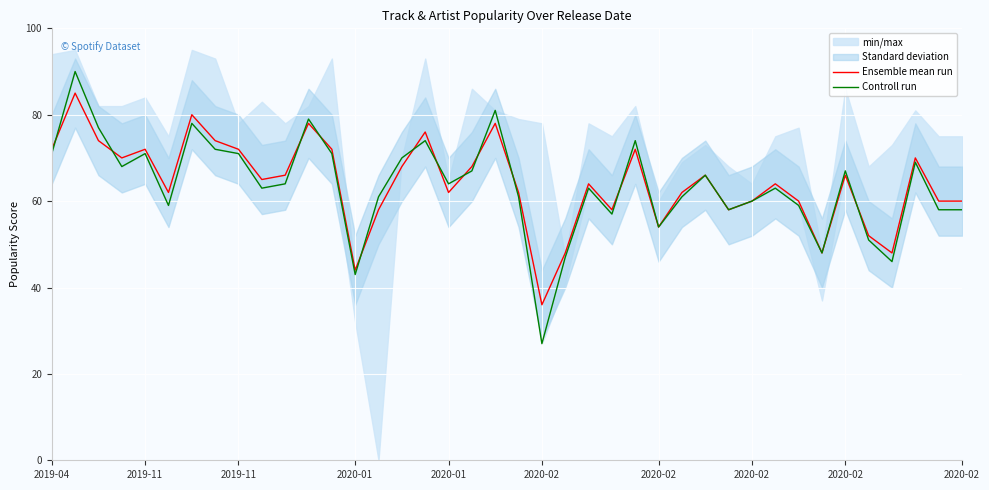

Between which two adjacent categories do Ensemble mean run and Controll run first intersect?

2019-04 and 2019-11